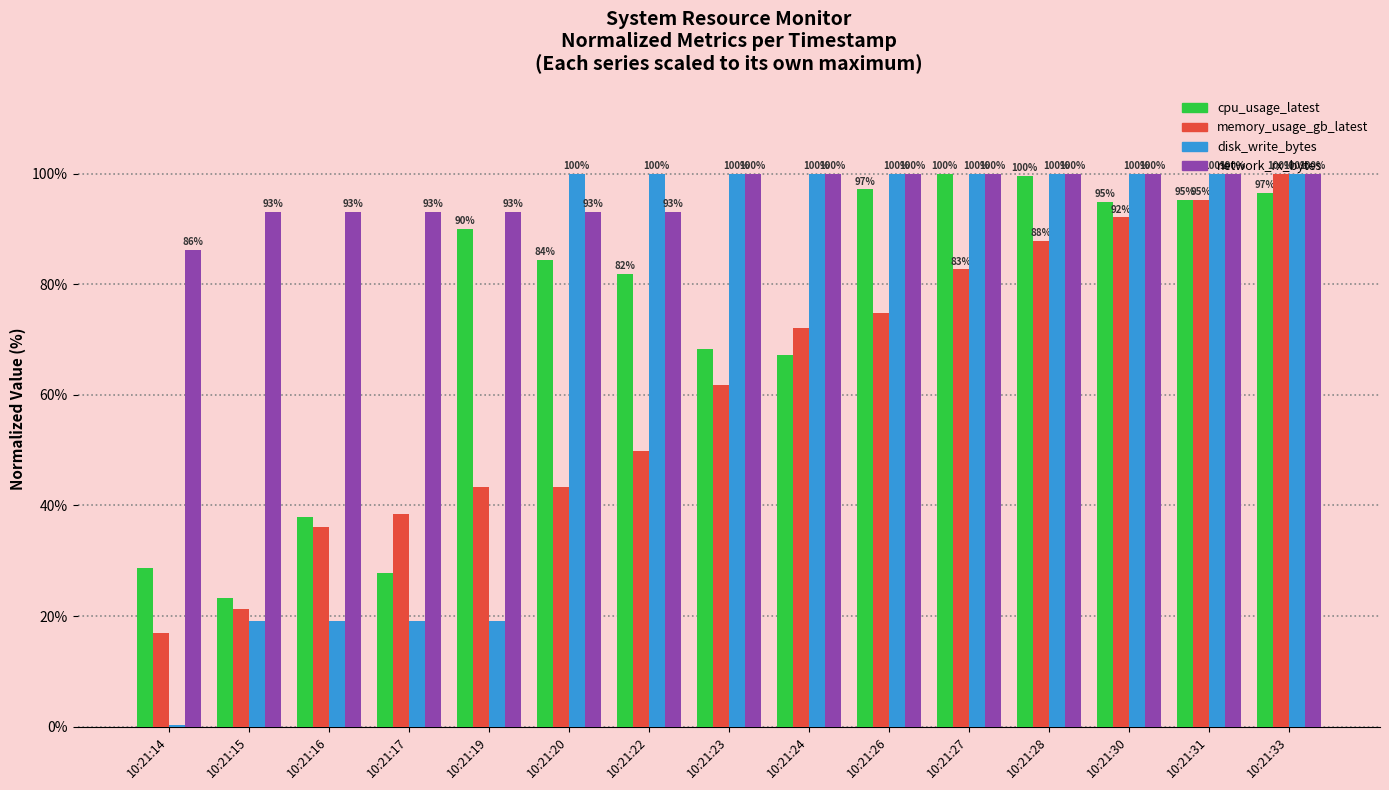

What value does the cpu_usage_latest series have at 10:21:22?

81.8